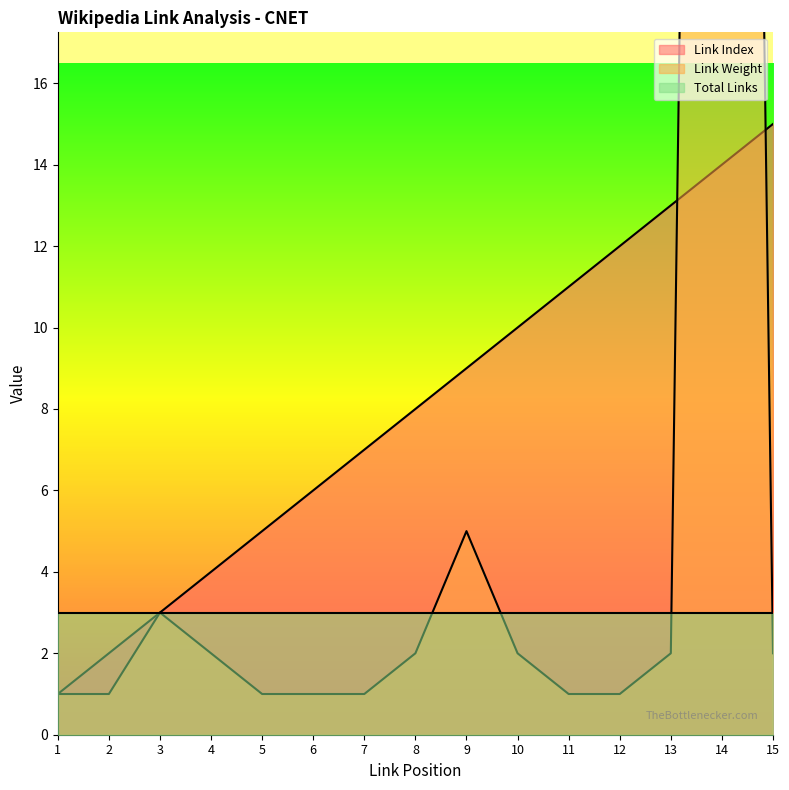

What is the sum of all Link Weight values?

116